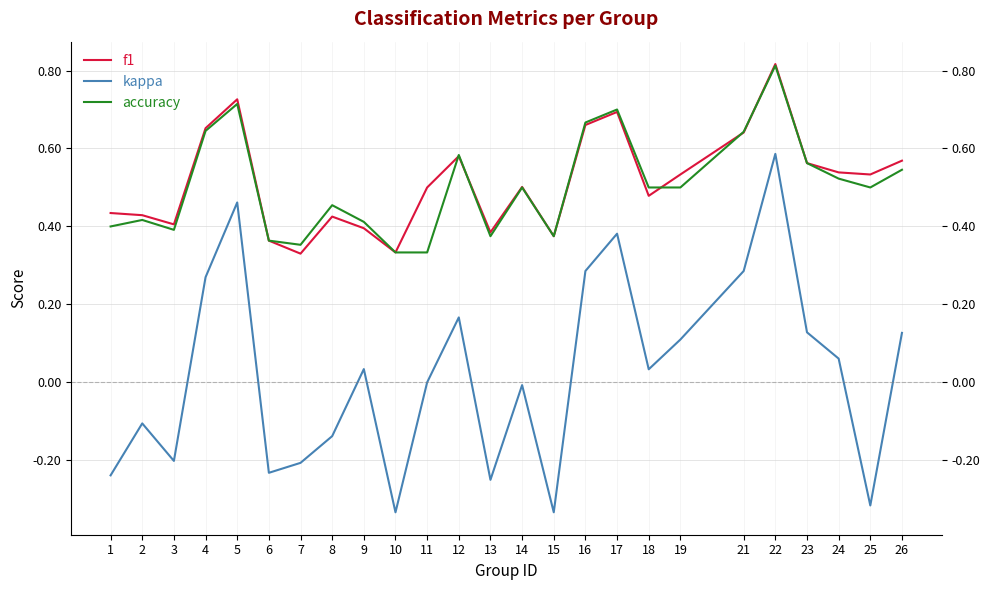

At which category is the sum across all series the highest?

22